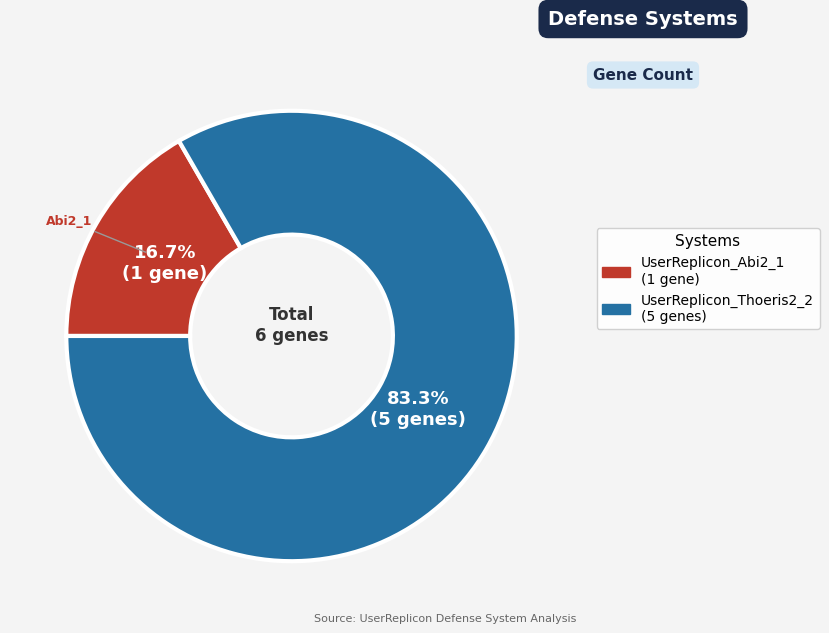

The UserReplicon_Thoeris2_2 slice represents 94% of the pie. True or false?

False